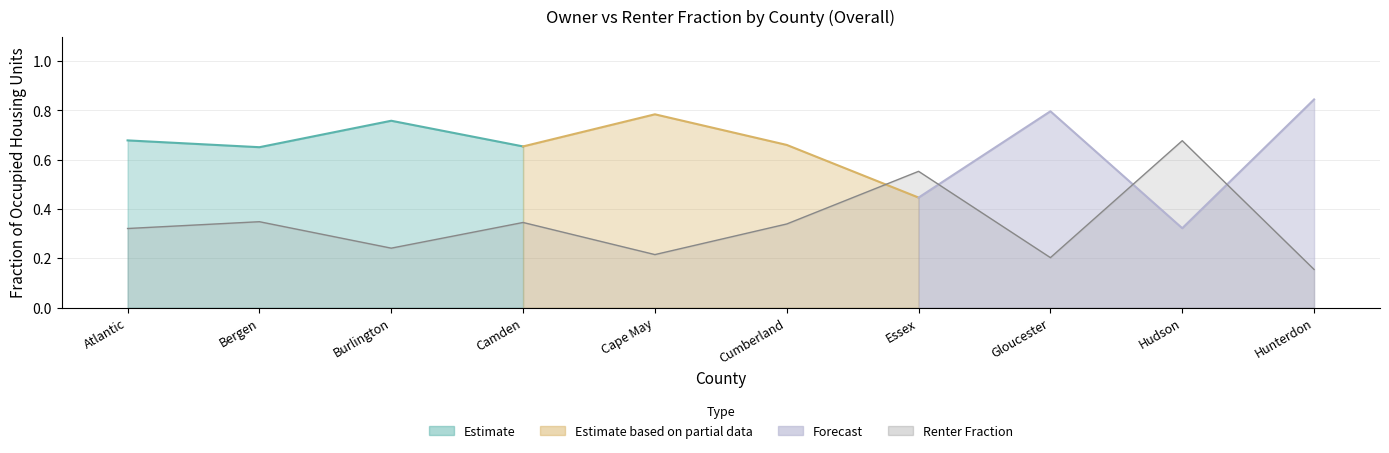

What is the difference between the maximum and minimum values?

0.5